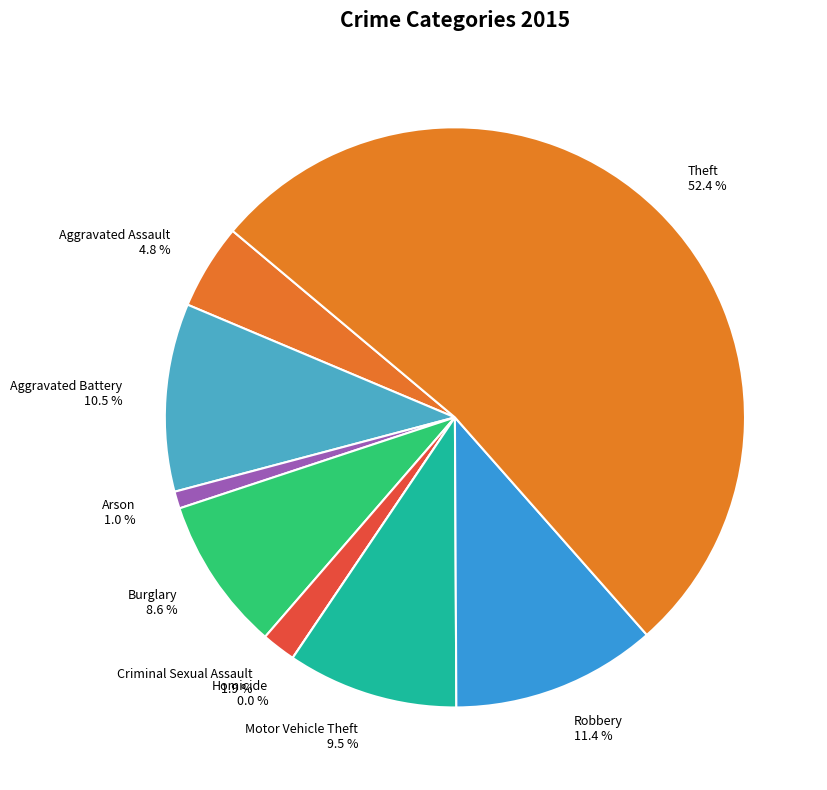

Is it true that Aggravated Battery is 2% of the pie?

False